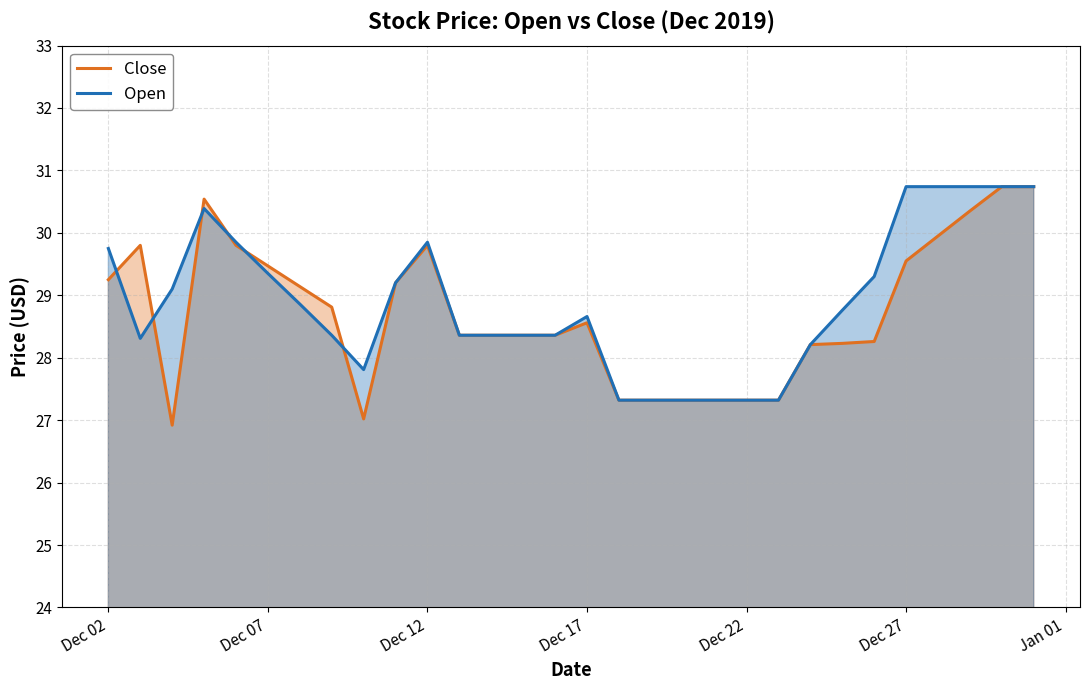

In Close, how many points are lower than both neighbors (excluding endpoints)?

2